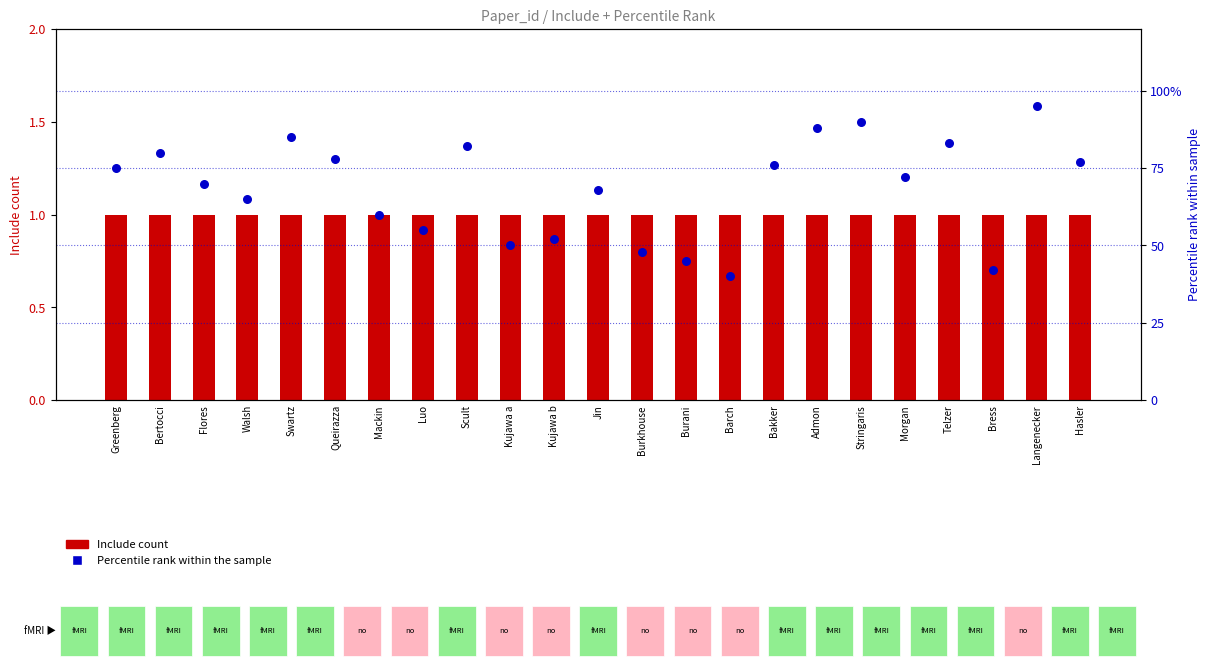

At which category is the sum across all series the highest?

Langenecker